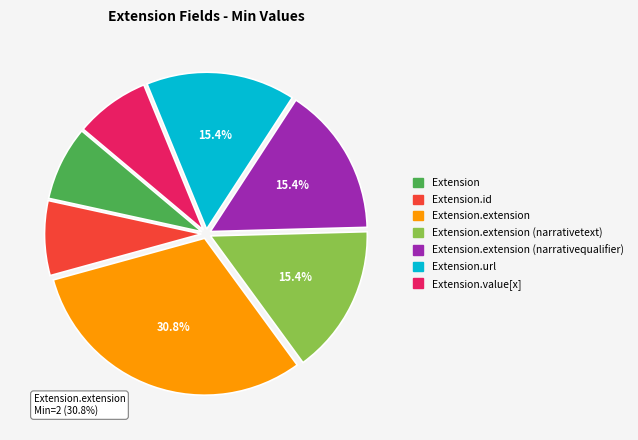

Rank the categories by value from lowest to highest.

Extension, Extension.id, Extension.value[x], Extension.extension (narrativetext), Extension.extension (narrativequalifier), Extension.url, Extension.extension